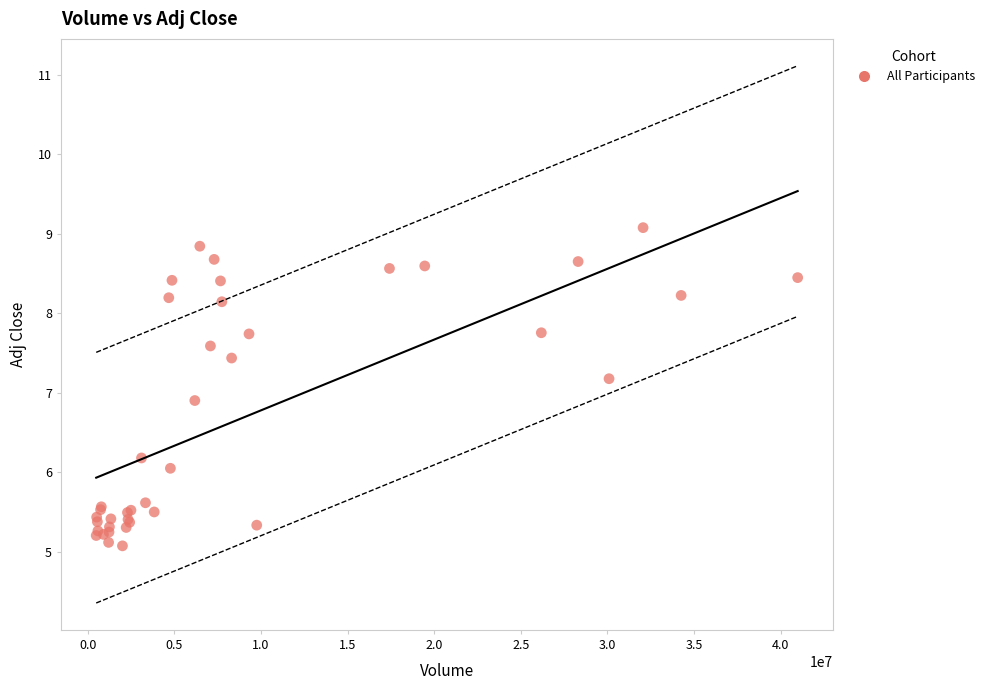

What Y value in the scatter plot is closest to 7?

6.9